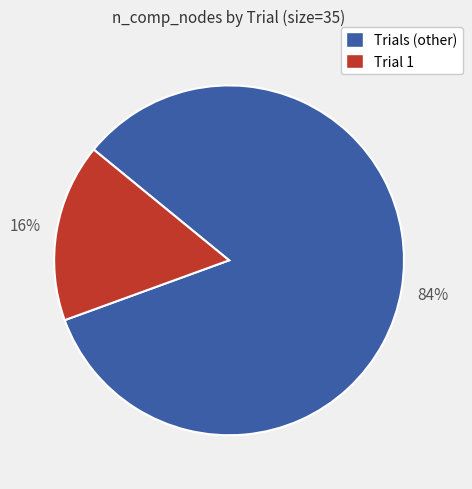

Which slice is the smallest?

Trial 1